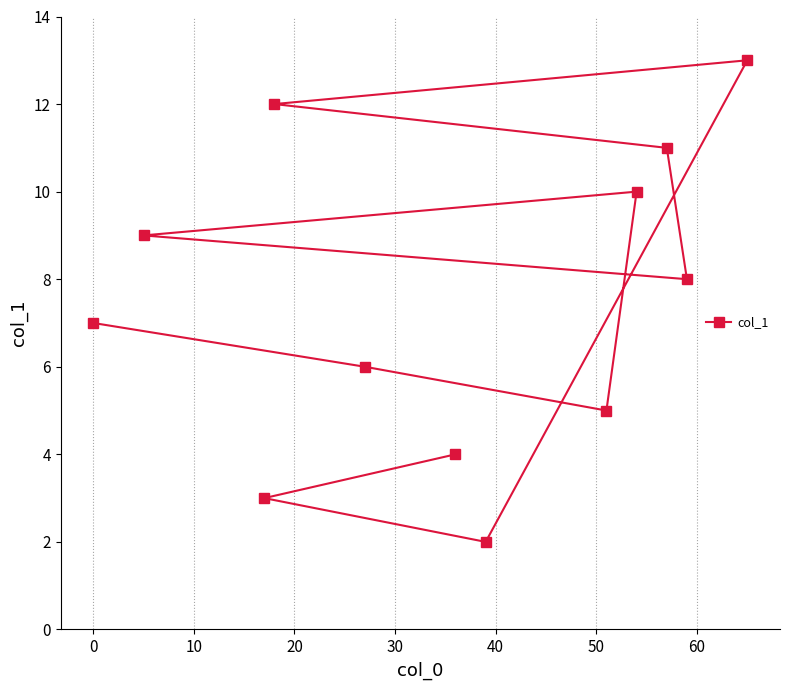

What is the difference between the second highest and second lowest values?

9